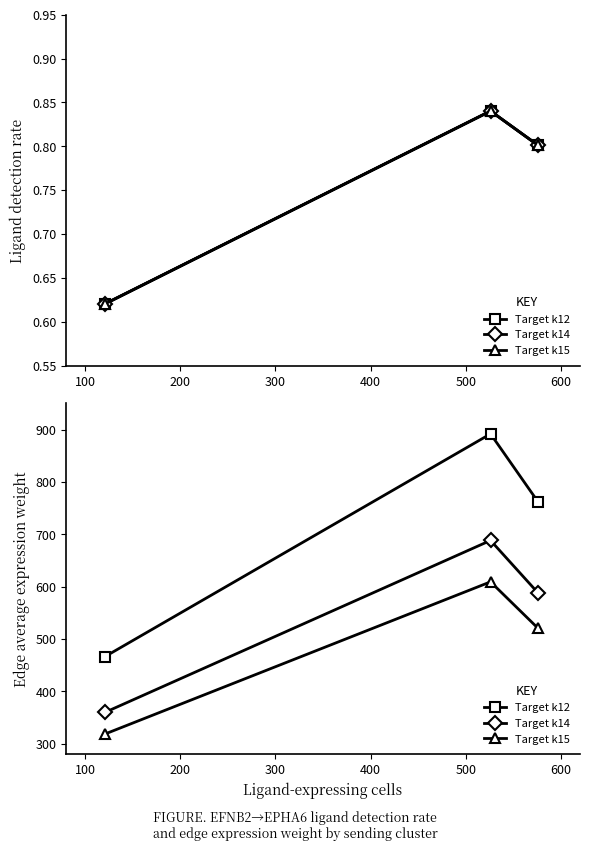

How many lines are shown in the chart?

3